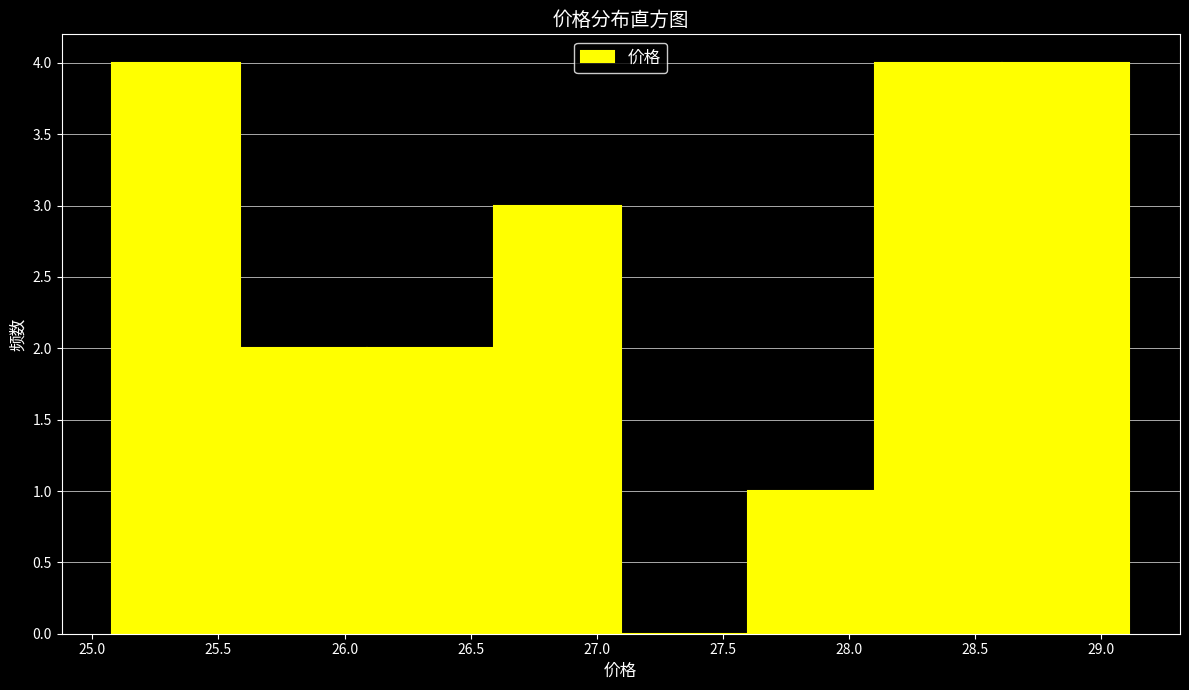

What is the height of the bar covering 26.6 to 27.1 on the x-axis? Neither the bar edges nor the heights are printed on the chart, so give them approximately, as read against the axes.

3